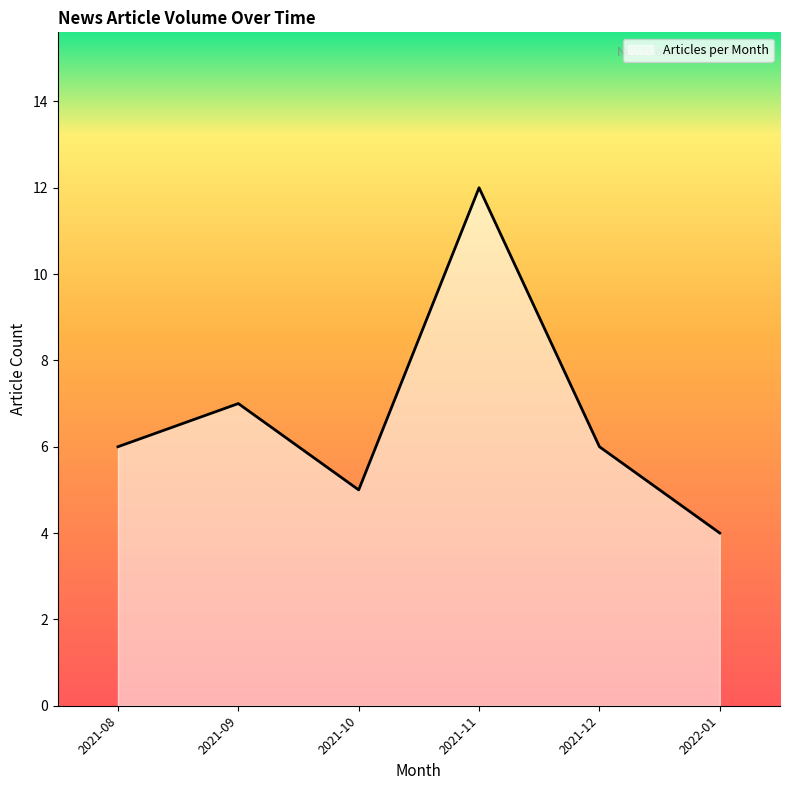

What is the sum of the values at 2021-11 and 2022-01?

16